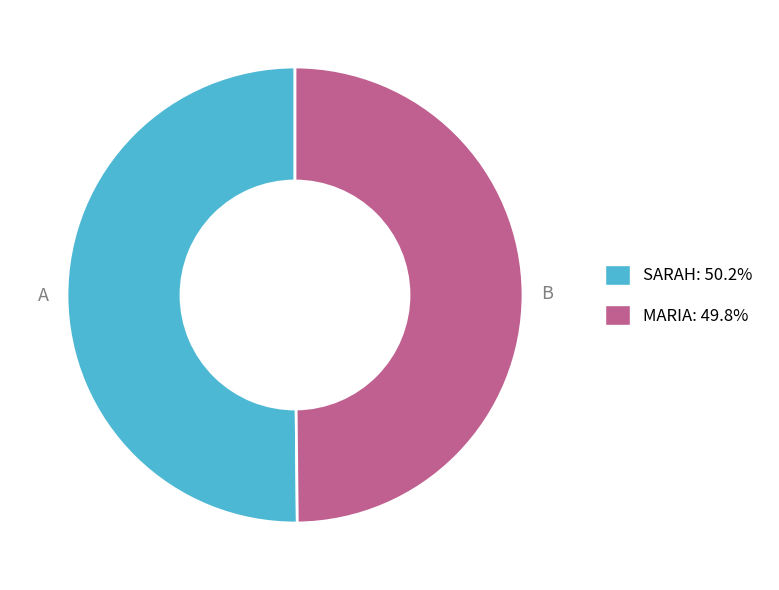

Do MARIA and SARAH together represent more than half of the pie?

Yes